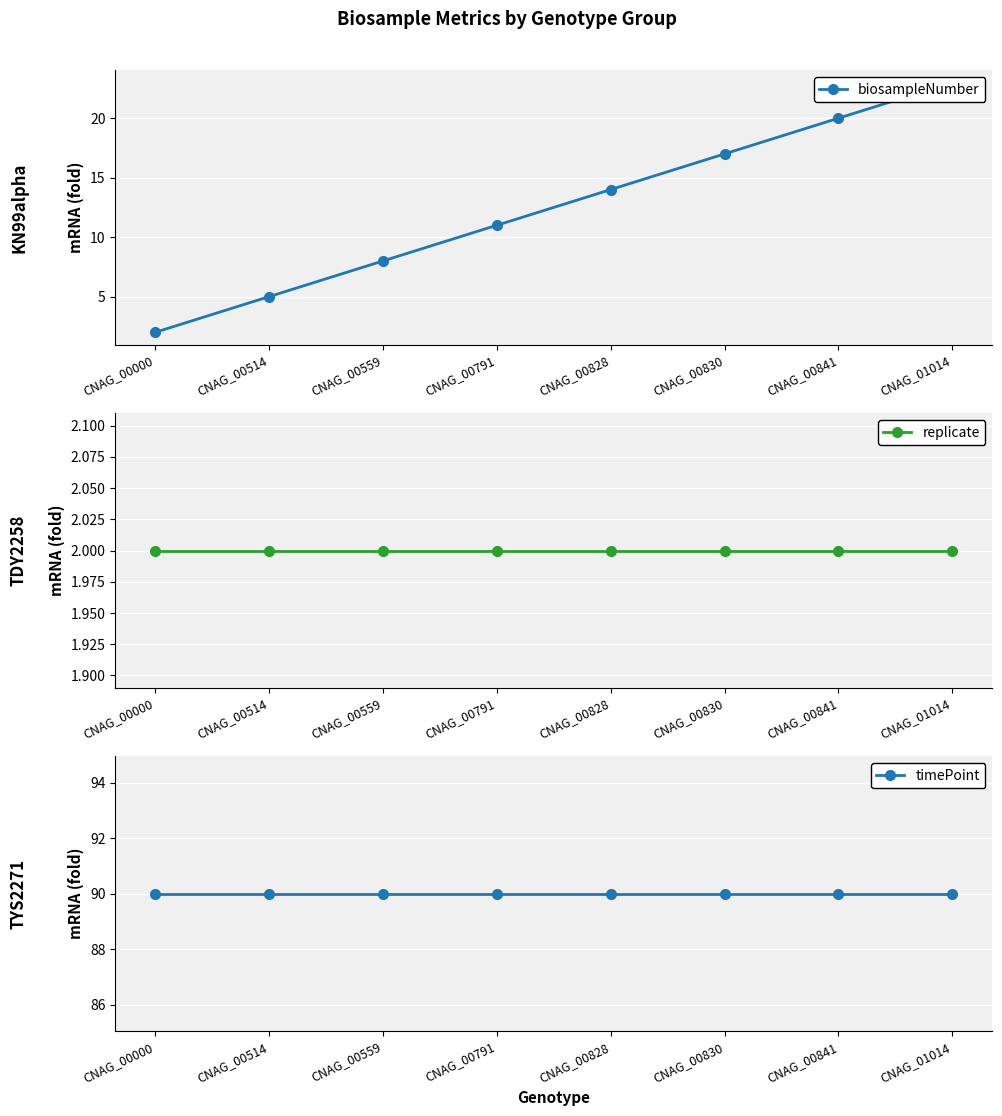

True or false: biosampleNumber and replicate intersect in this chart.

False